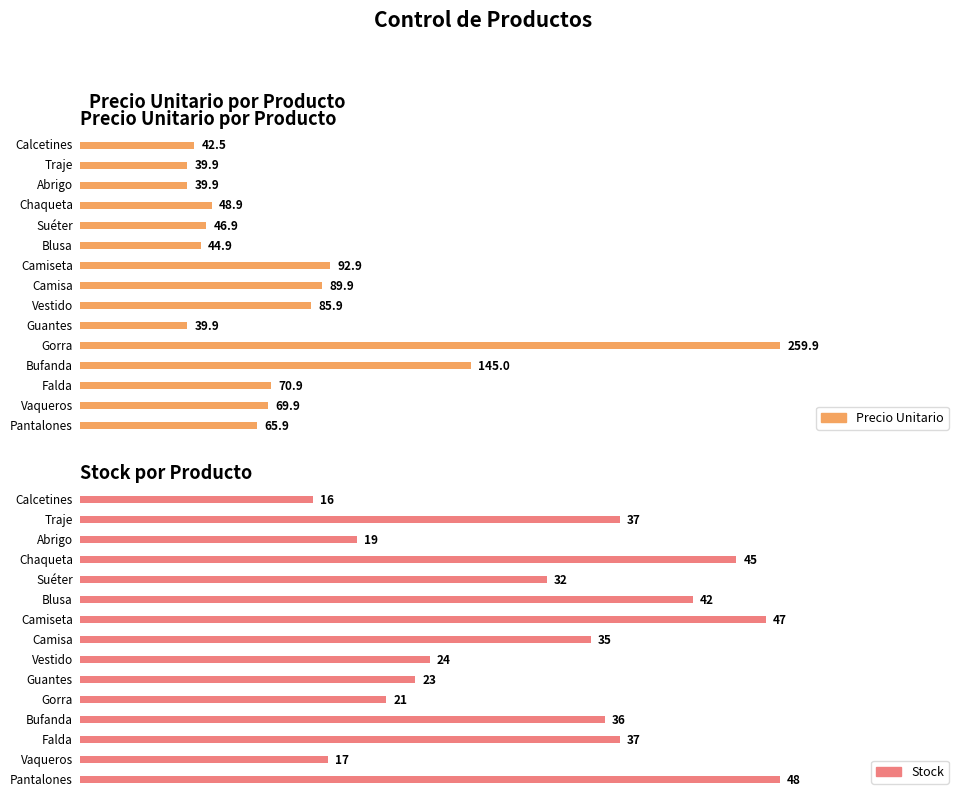

What is the minimum value shown in the chart?

16.0